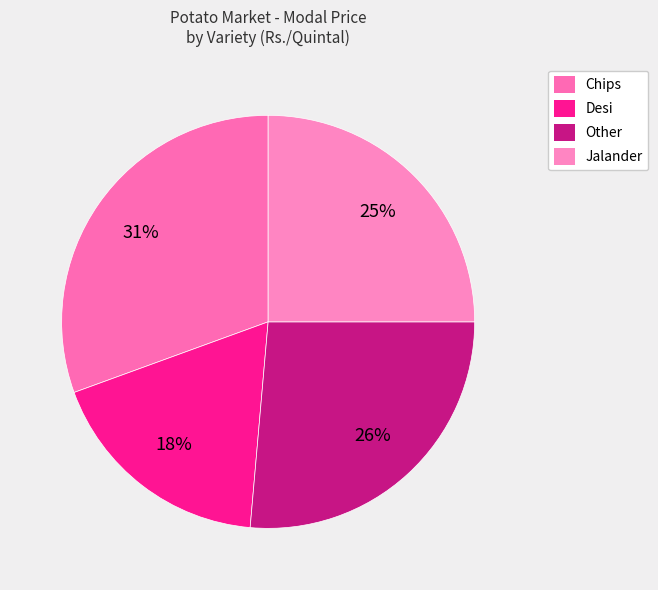

Is it true that Jalander is 25% of the pie?

True